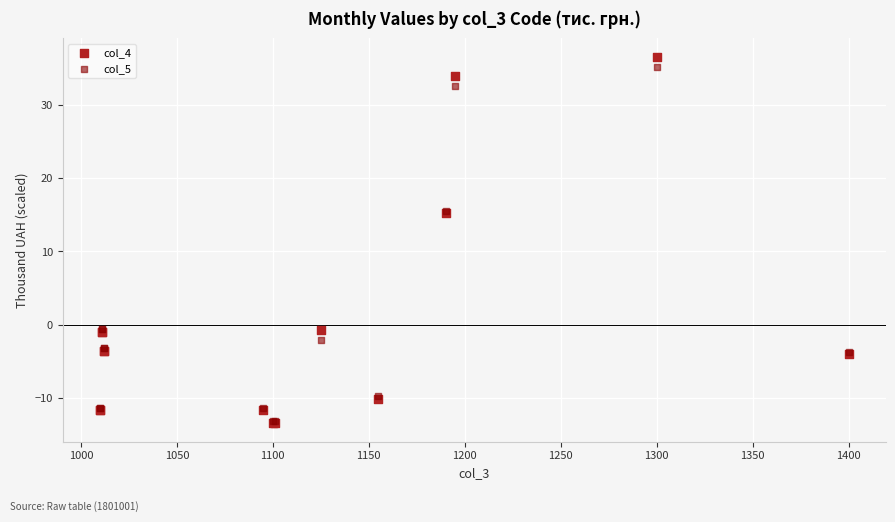

Which series has the largest Y range (max minus min)?

col_4